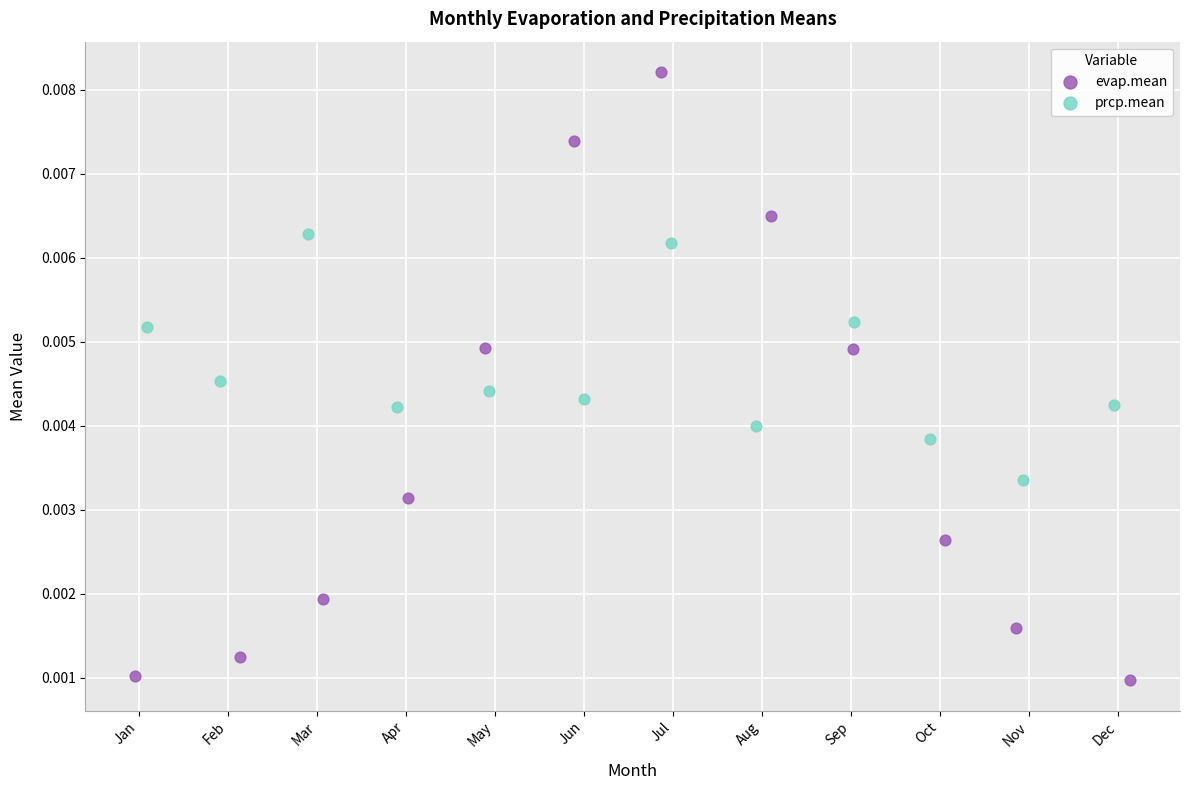

What are all the series names shown in the legend?

evap.mean, prcp.mean